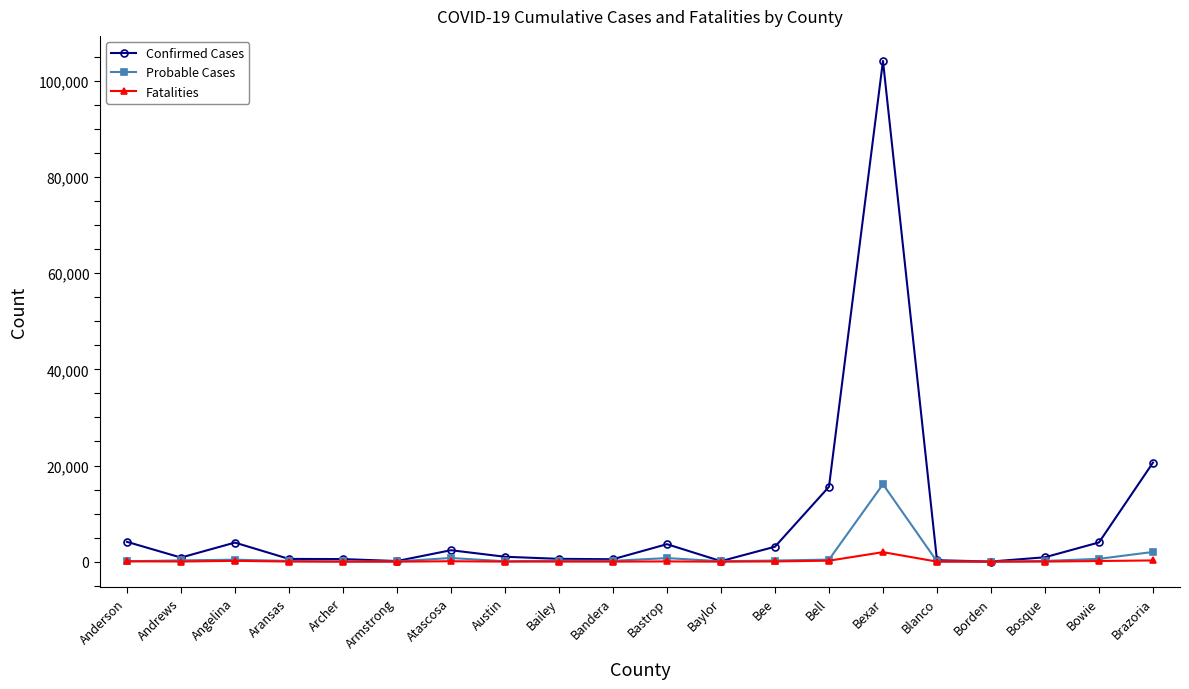

In Probable Cases, how many points are lower than both neighbors (excluding endpoints)?

5